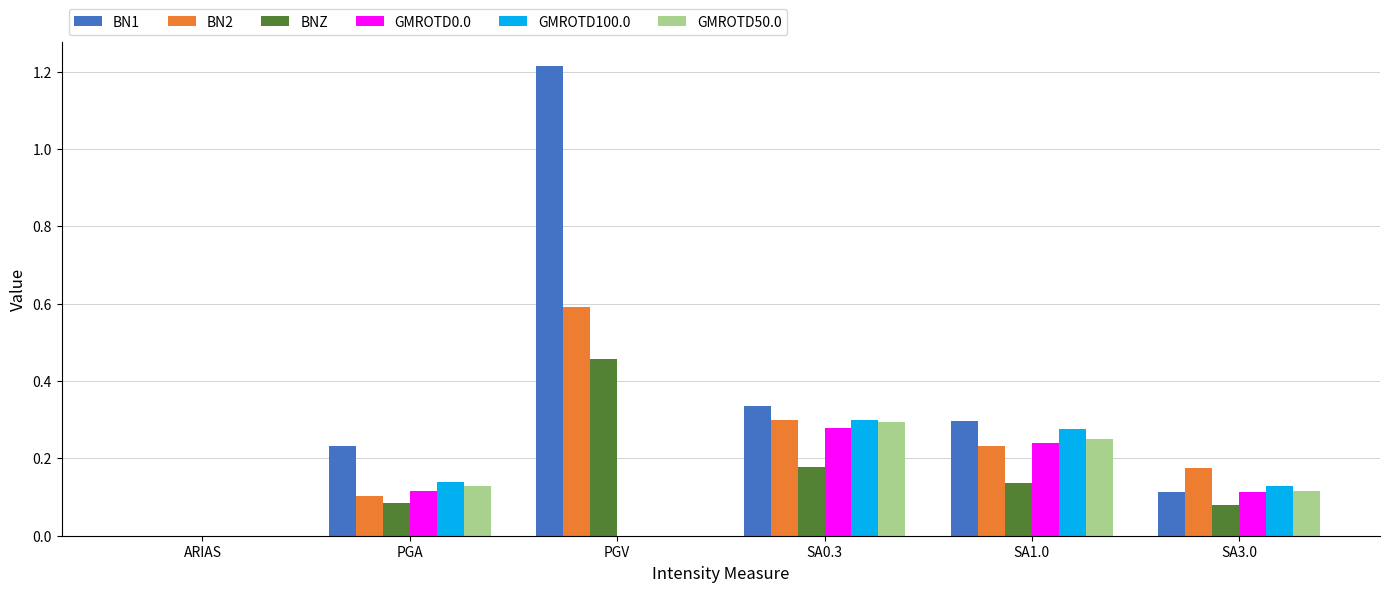

Is the value of BNZ at PGV greater than the value of BN1 at PGV?

No